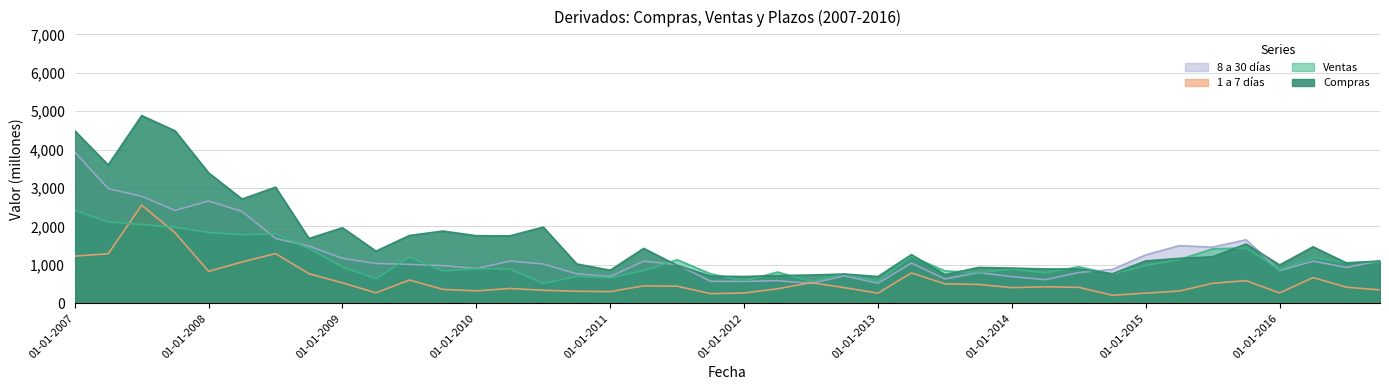

At which label does 8 a 30 días reach its peak?

01-01-2007